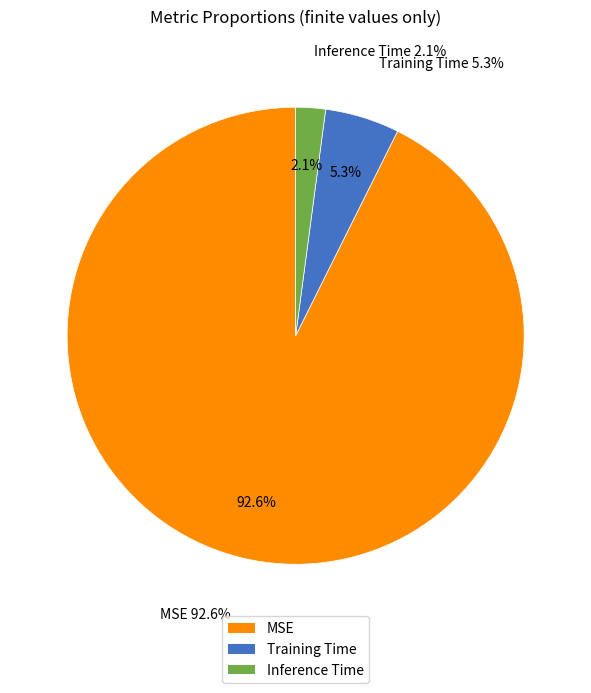

To the nearest percent, what percentage of the pie is Training Time?

5%